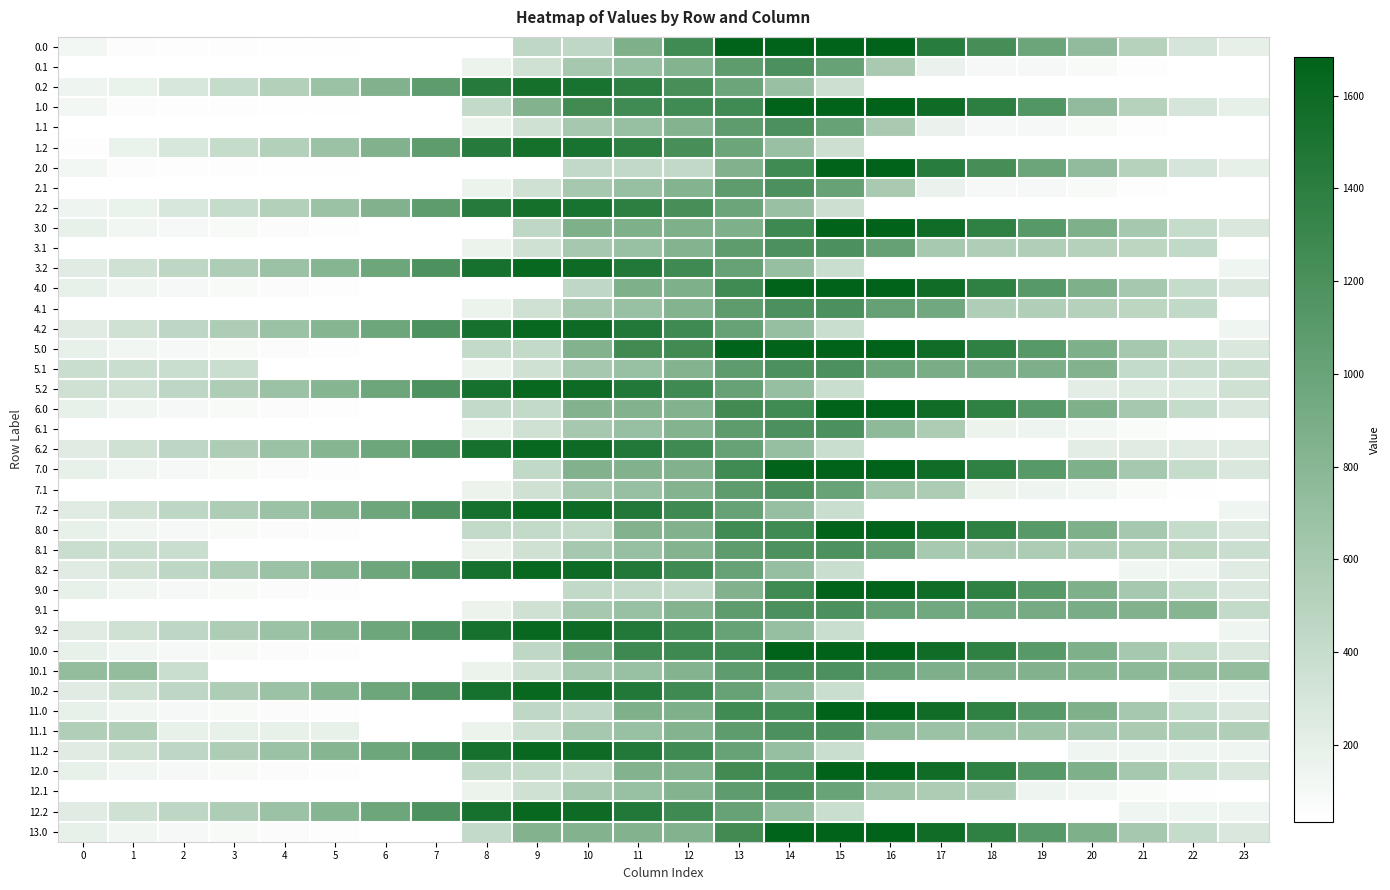

At which category is the sum across all series the highest?

14